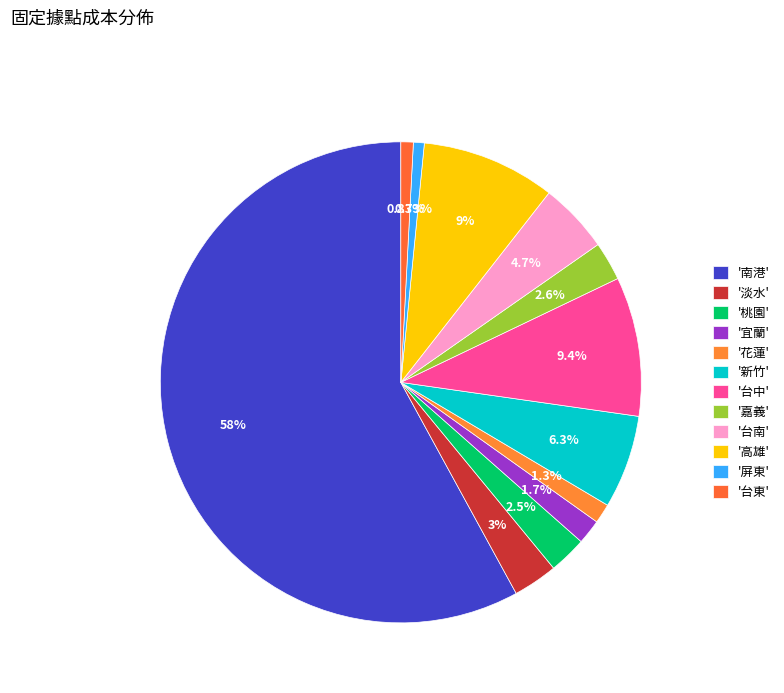

How many segments does this pie chart have?

12